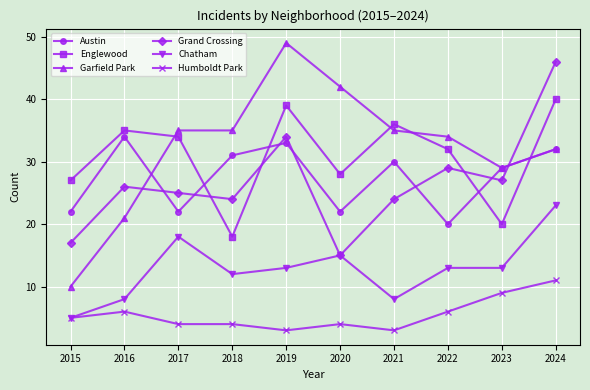

Reading left to right, extract all data points from this chart.

Austin: 2015=22	2016=34	2017=22	2018=31	2019=33	2020=22	2021=30	2022=20	2023=29	2024=32
Englewood: 2015=27	2016=35	2017=34	2018=18	2019=39	2020=28	2021=36	2022=32	2023=20	2024=40
Garfield Park: 2015=10	2016=21	2017=35	2018=35	2019=49	2020=42	2021=35	2022=34	2023=29	2024=32
Grand Crossing: 2015=17	2016=26	2017=25	2018=24	2019=34	2020=15	2021=24	2022=29	2023=27	2024=46
Chatham: 2015=5	2016=8	2017=18	2018=12	2019=13	2020=15	2021=8	2022=13	2023=13	2024=23
Humboldt Park: 2015=5	2016=6	2017=4	2018=4	2019=3	2020=4	2021=3	2022=6	2023=9	2024=11